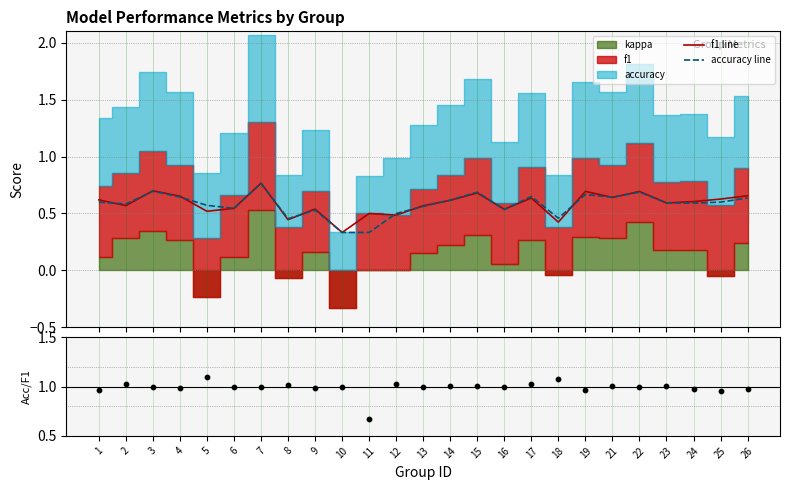

At how many categories does at least one series exceed 0?

25